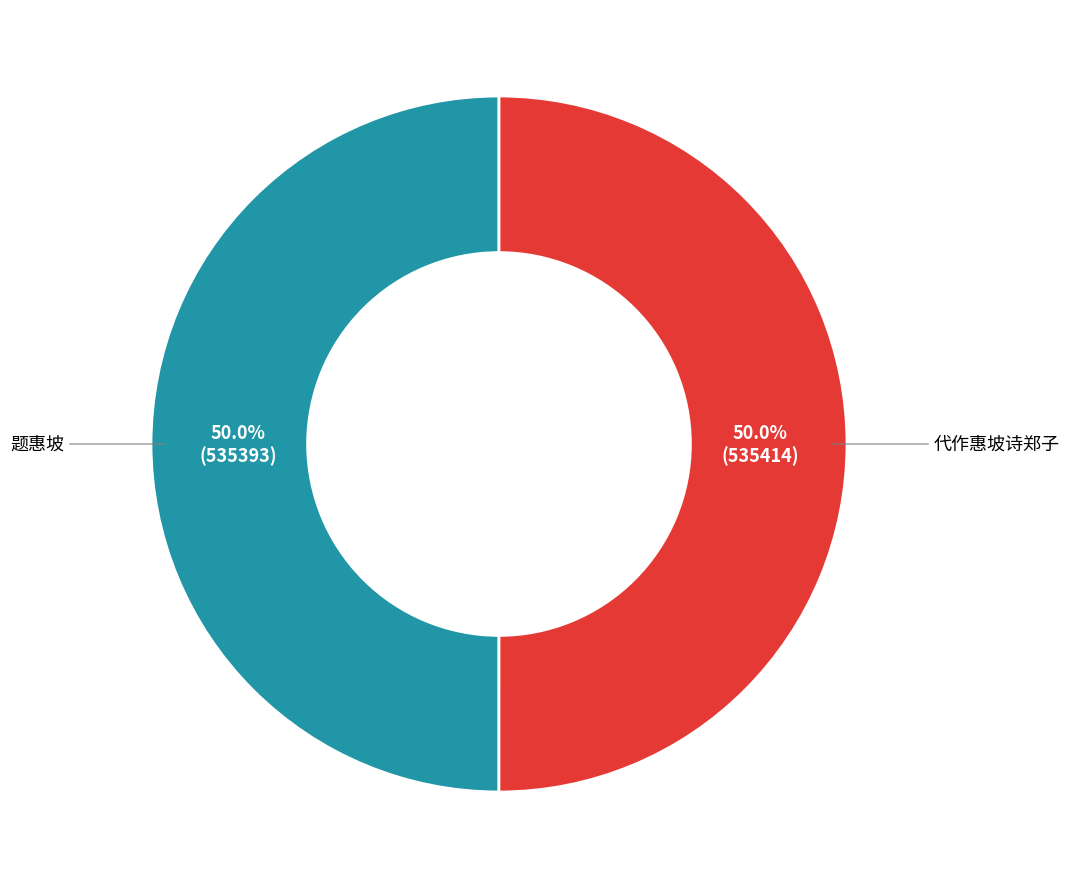

Combined, what portion of the pie is 题惠坡 and 代作惠坡诗郑子?

100.0%